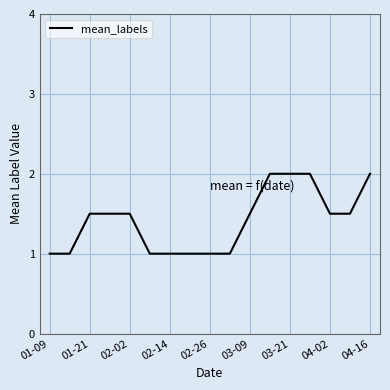

What is the greatest value displayed?

2.0